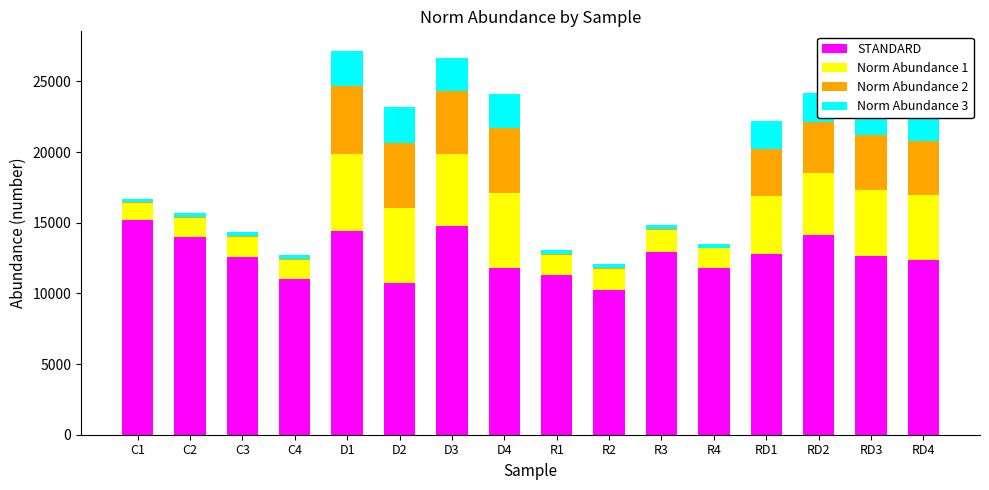

What is the maximum value for STANDARD?

15202.0